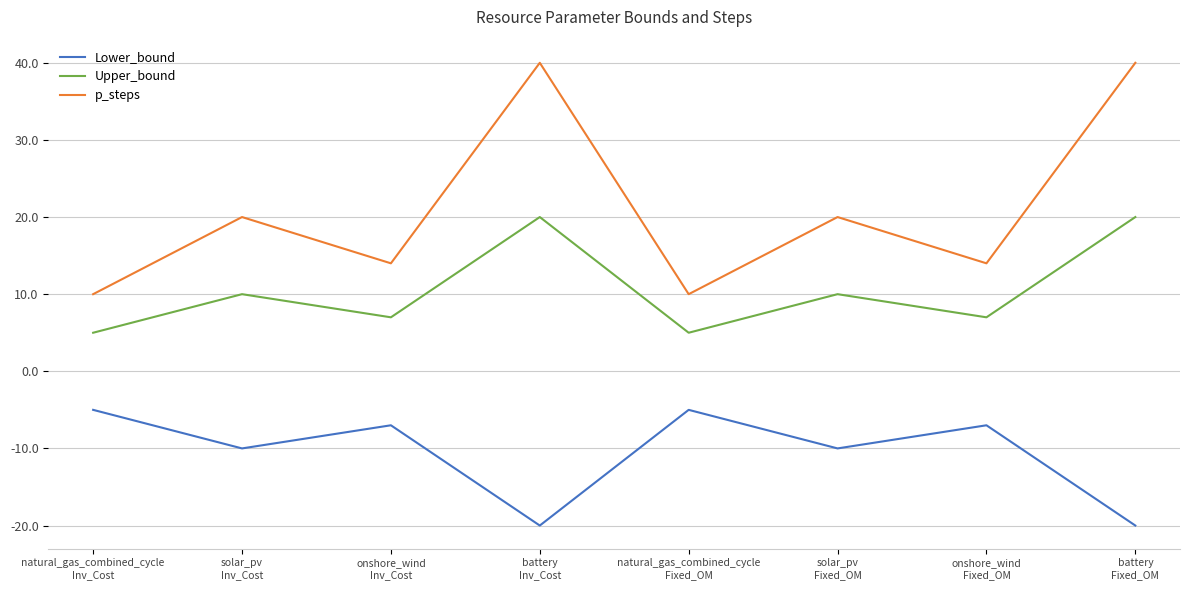

Rank the series at battery
Fixed_OM from highest to lowest value.

p_steps, Upper_bound, Lower_bound